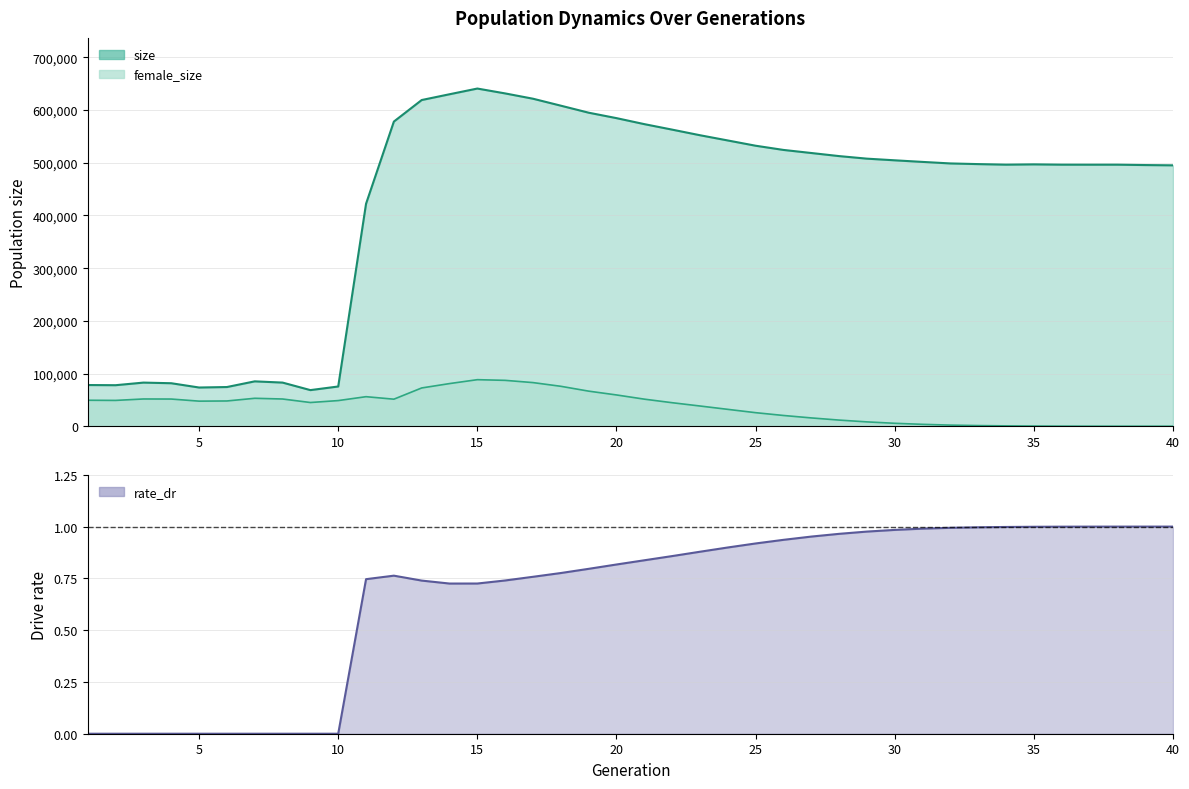

What is the spread (max minus min) of values at 40?

495100.0